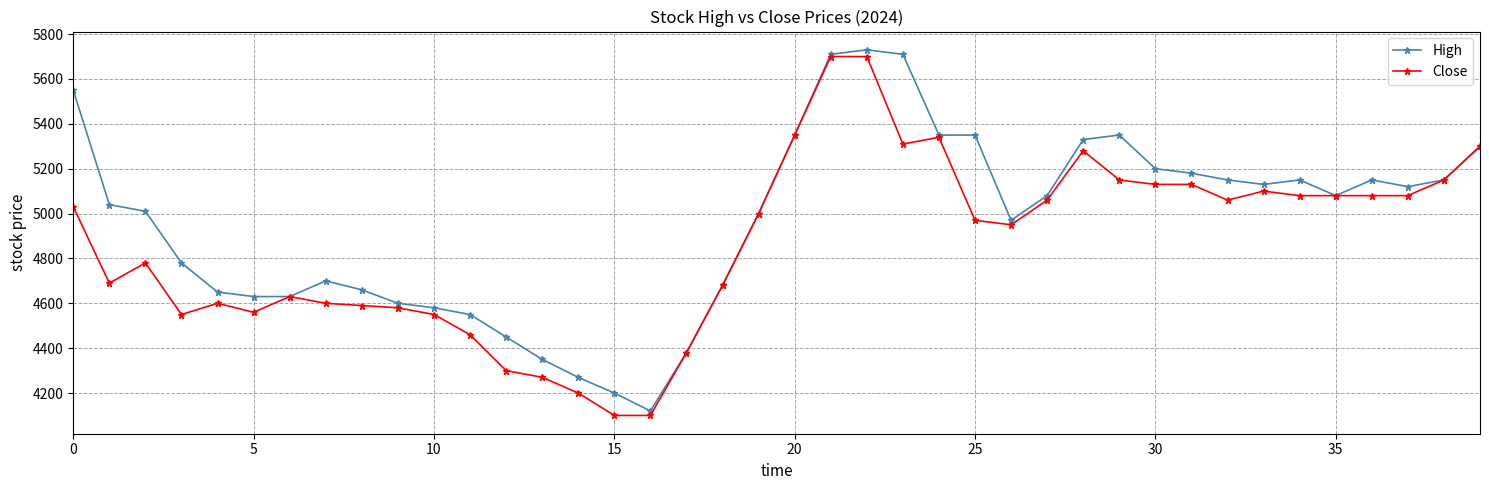

True or false: Close has more than 0 points higher than both neighbors.

True